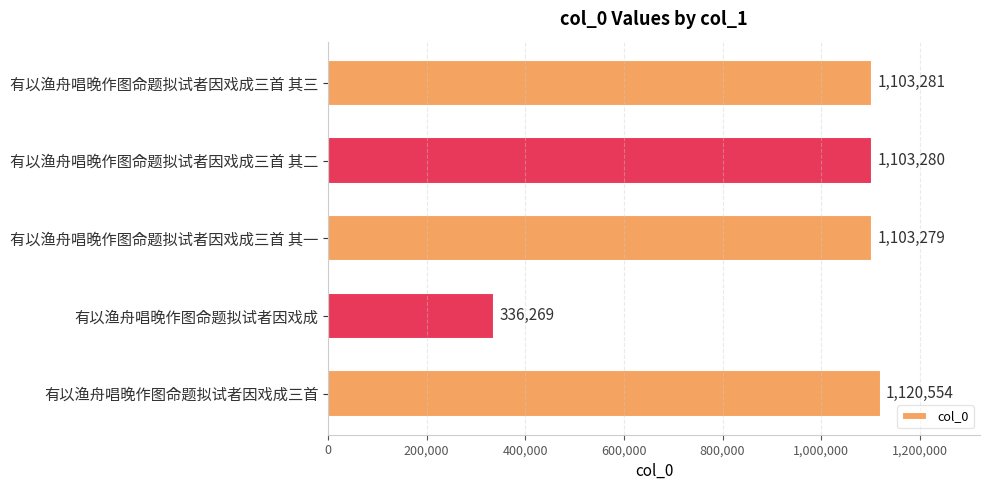

Reading top to bottom, list all the values displayed in this chart.

1103281	1103280	1103279	336269	1120554